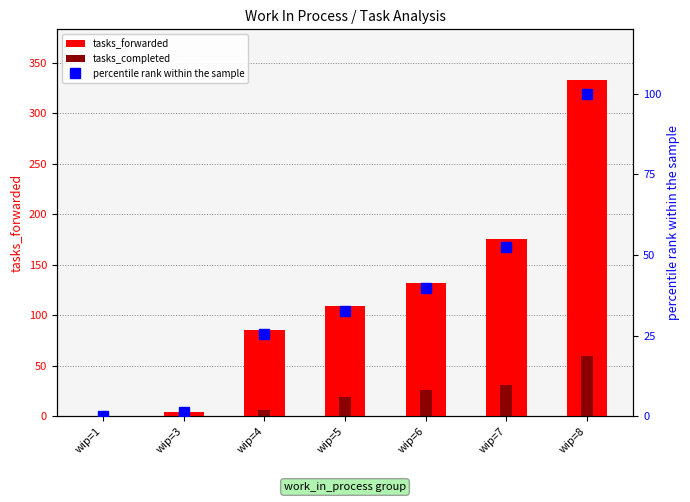

True or false: tasks_completed has a value of 31.0 at wip=7.

True